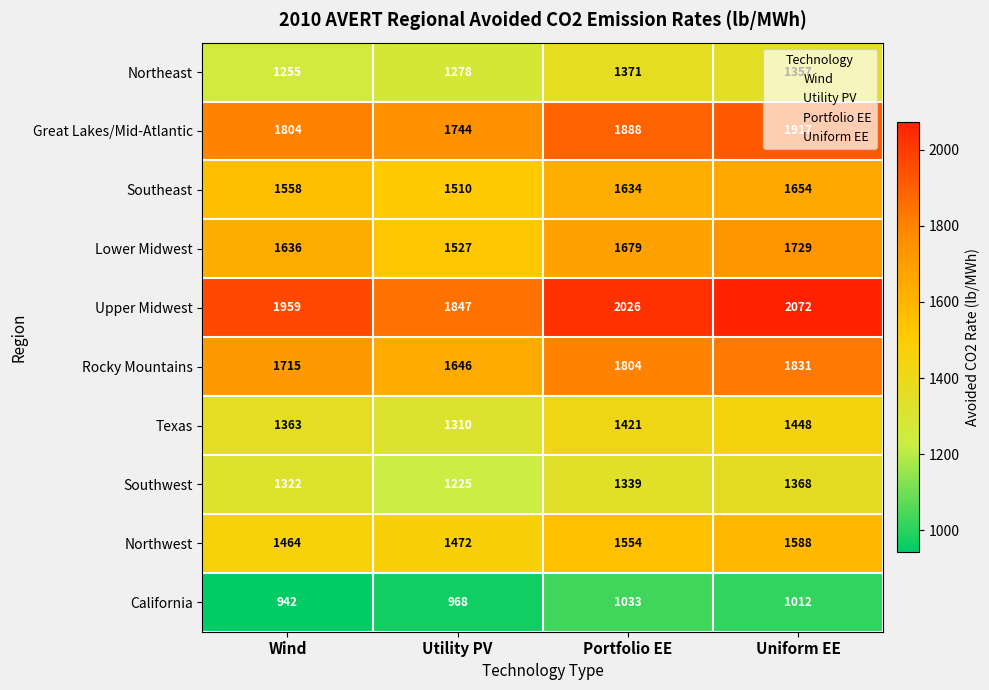

Which series has the widest spread of values?

Upper Midwest